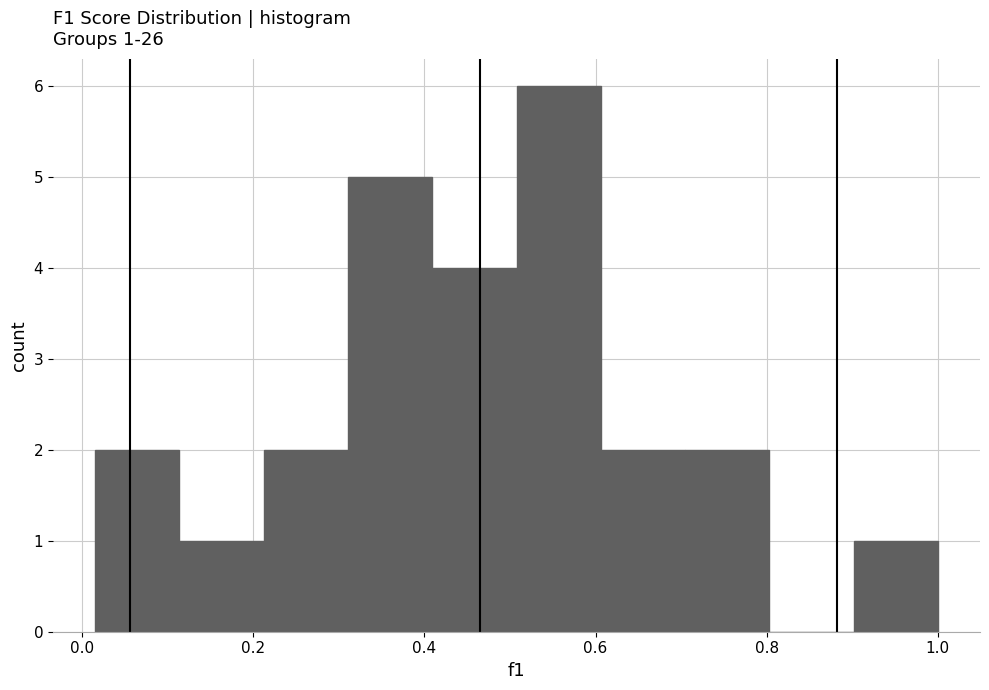

Which range on the x-axis has the tallest bar?

0.50 to 0.60